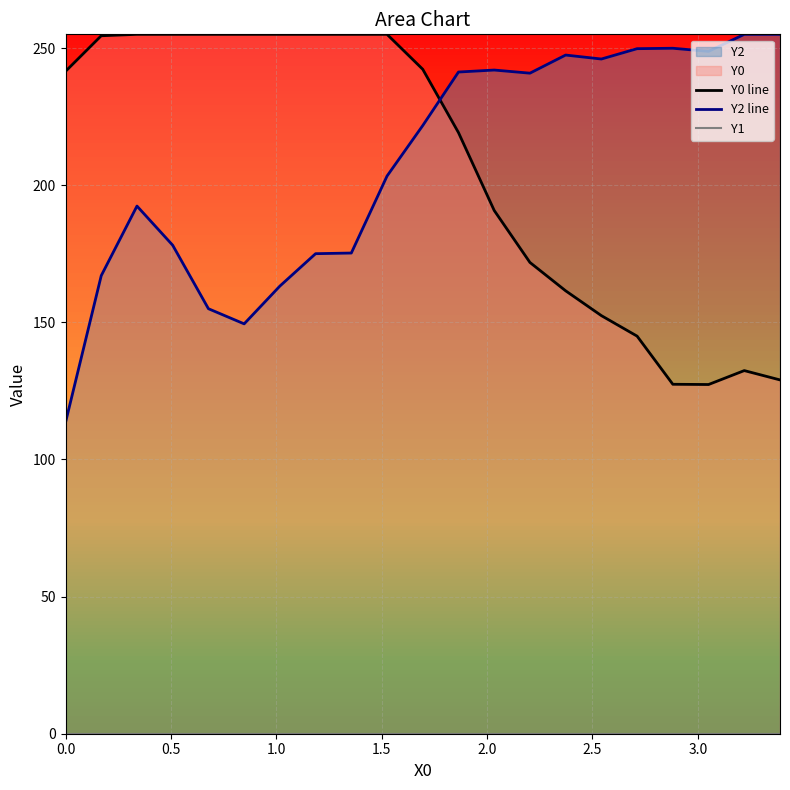

What is the lowest value of the Y0 line series?

127.3